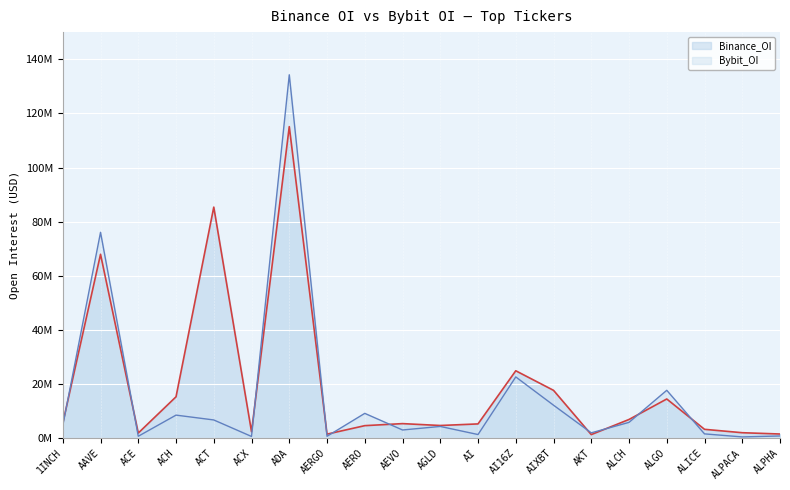

Between ADA and ALPHA, which series saw the biggest shift?

Bybit_OI